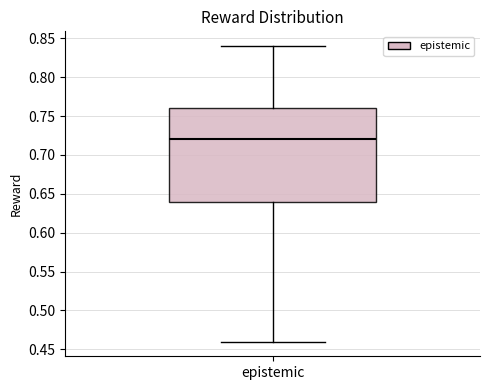

Where is the lower edge of the box for epistemic on the y-axis? The values are not printed on the chart, so give them approximately, as read against the axis.

0.64